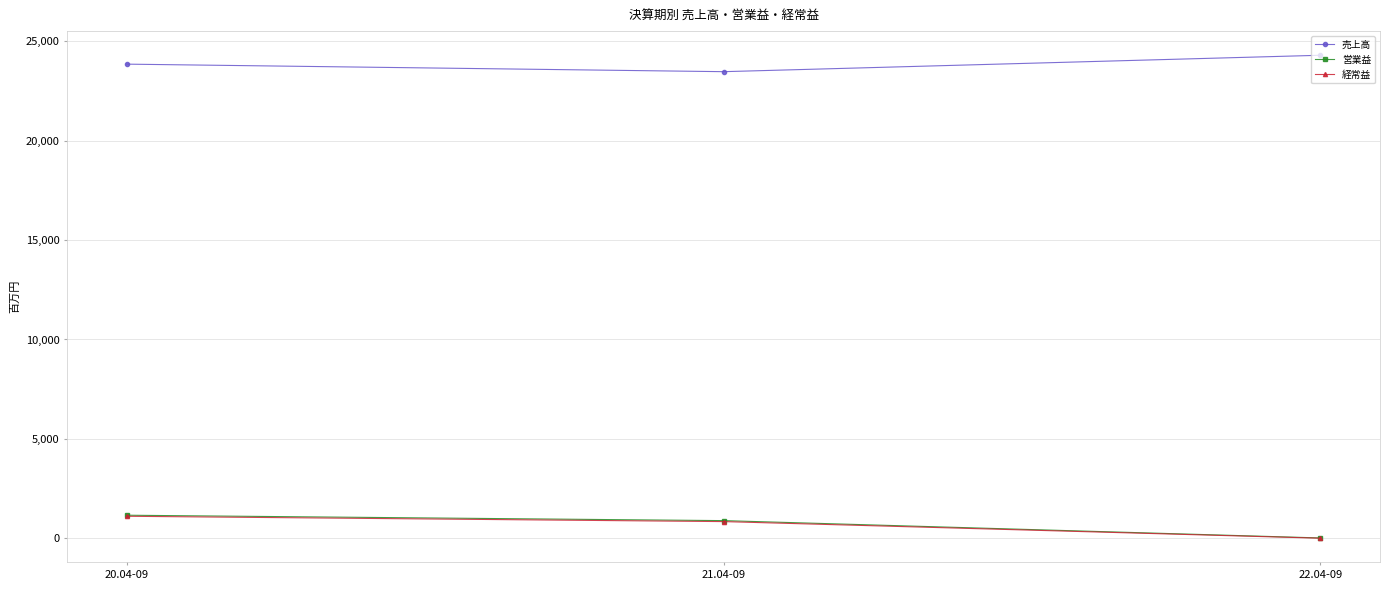

What is the label of the 1st point from the left?

20.04-09